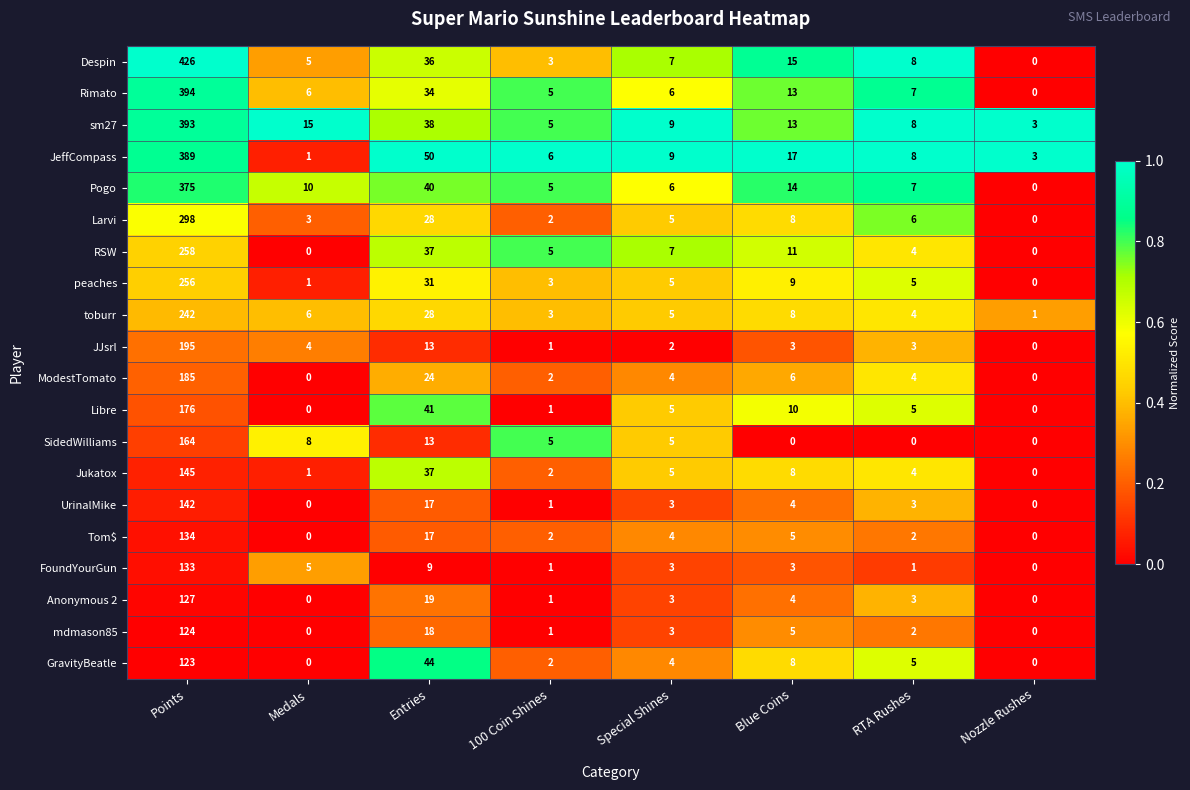

Which series has the largest total across all categories?

Despin